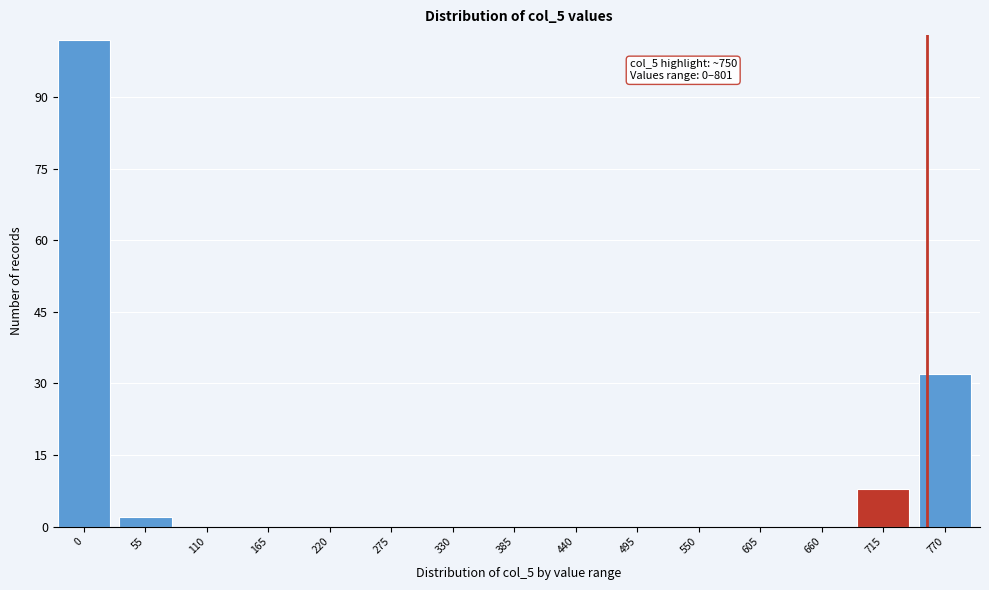

Reading left to right, extract all data points from this chart.

0=102	55=2	110=0	165=0	220=0	275=0	330=0	385=0	440=0	495=0	550=0	605=0	660=0	715=8	770=32